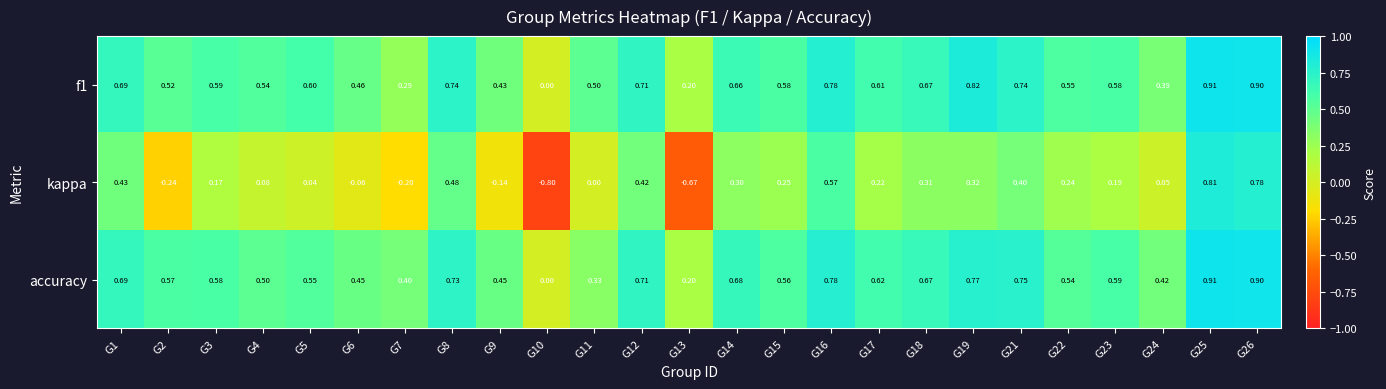

Is the value of kappa at G1 greater than the value of f1 at G16?

No